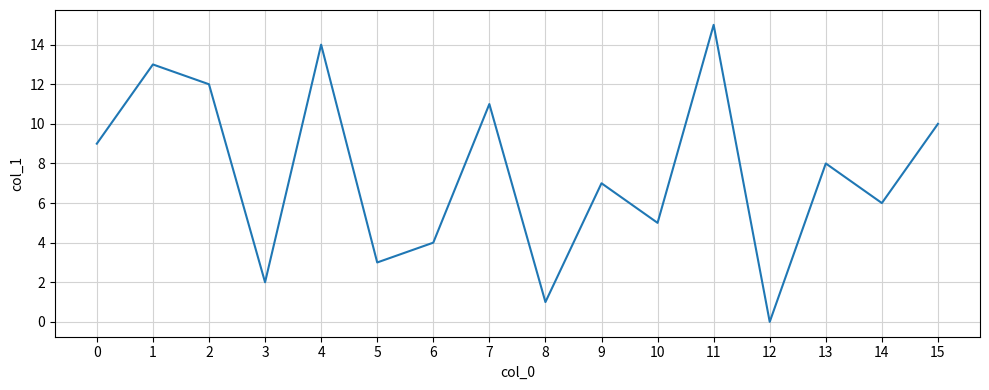

What is the ratio of the value at 14 to the value at 10?

1.2